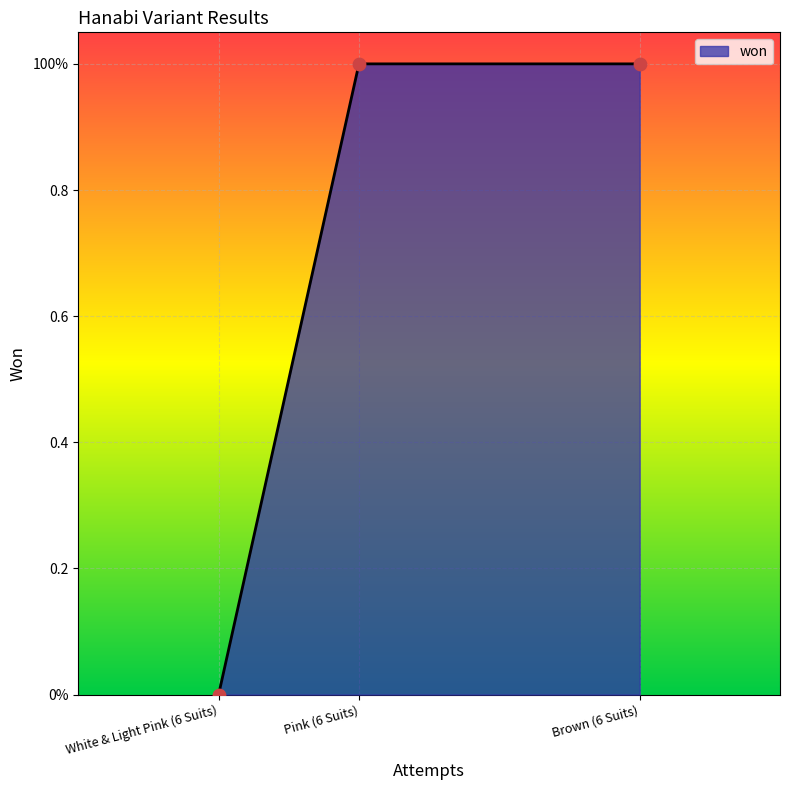

Between White & Light Pink (6 Suits) and Brown (6 Suits), which is larger?

Brown (6 Suits)